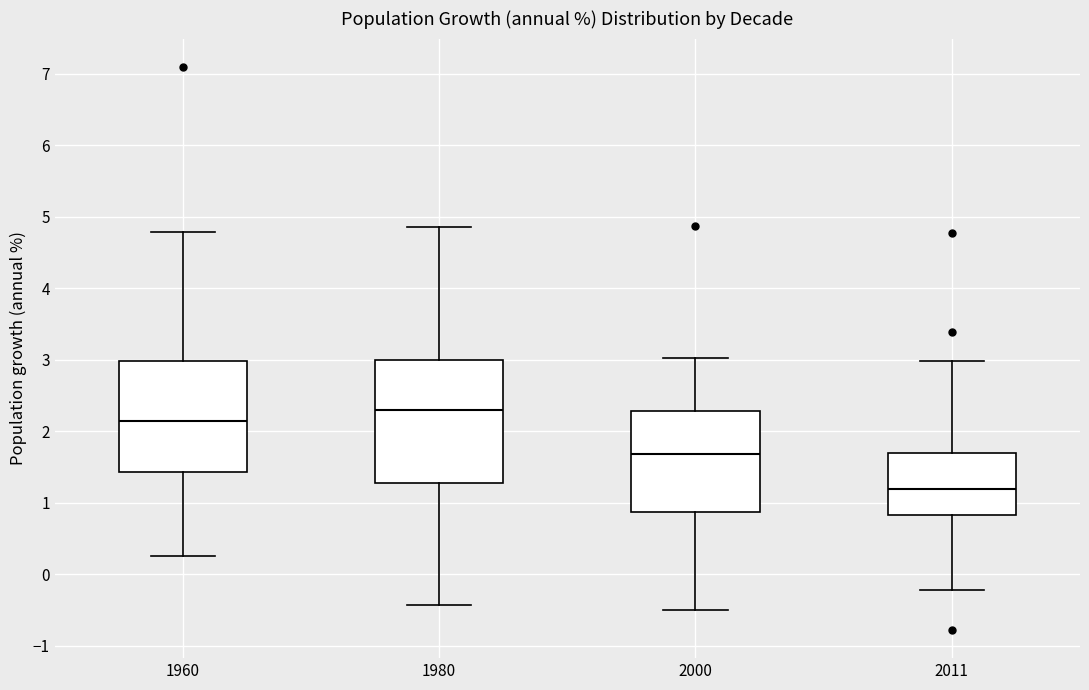

Which box's median line is the highest?

1980